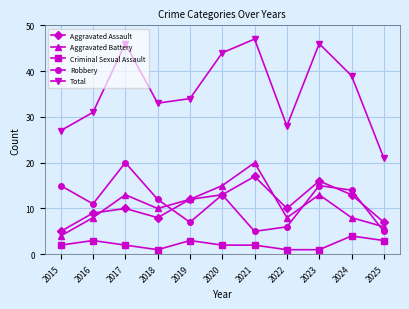

Which series has the largest total across all categories?

Total